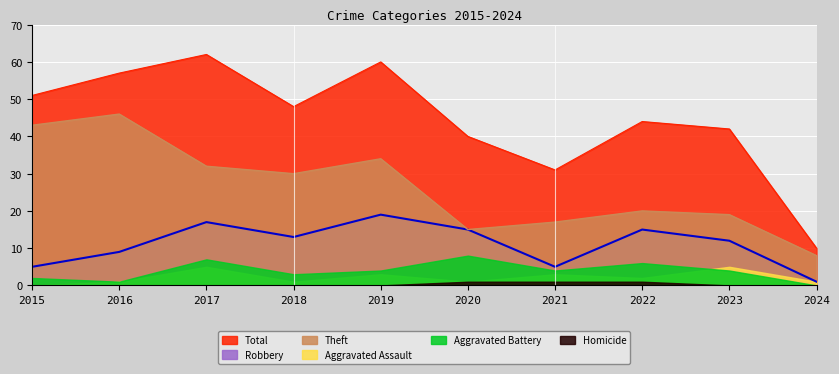

Is it true that Total equals 48 at 2018?

True